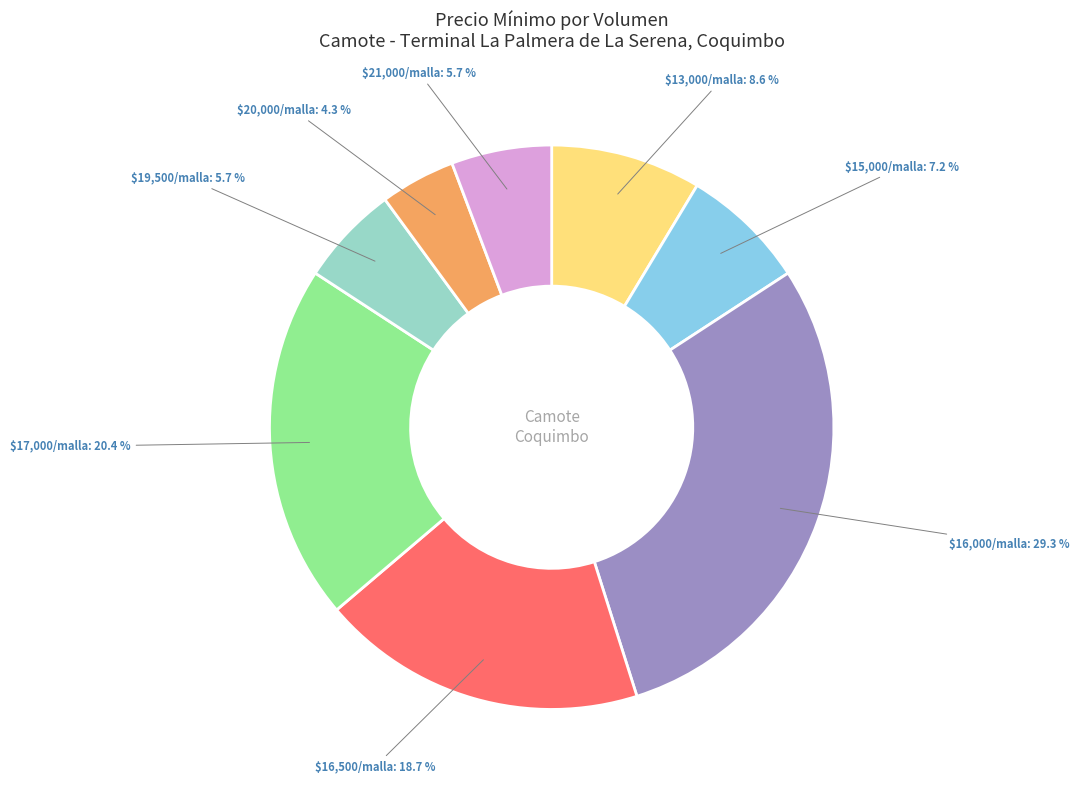

To the nearest percent, what is the average slice percentage?

12%